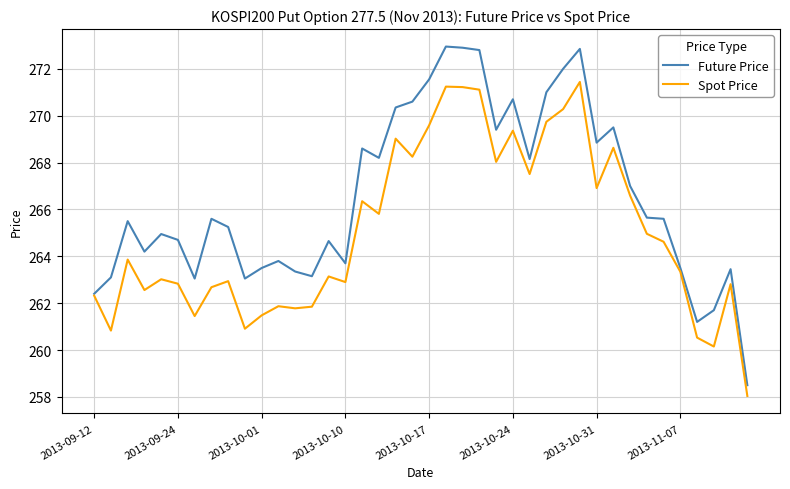

What is the smallest value displayed?

258.0